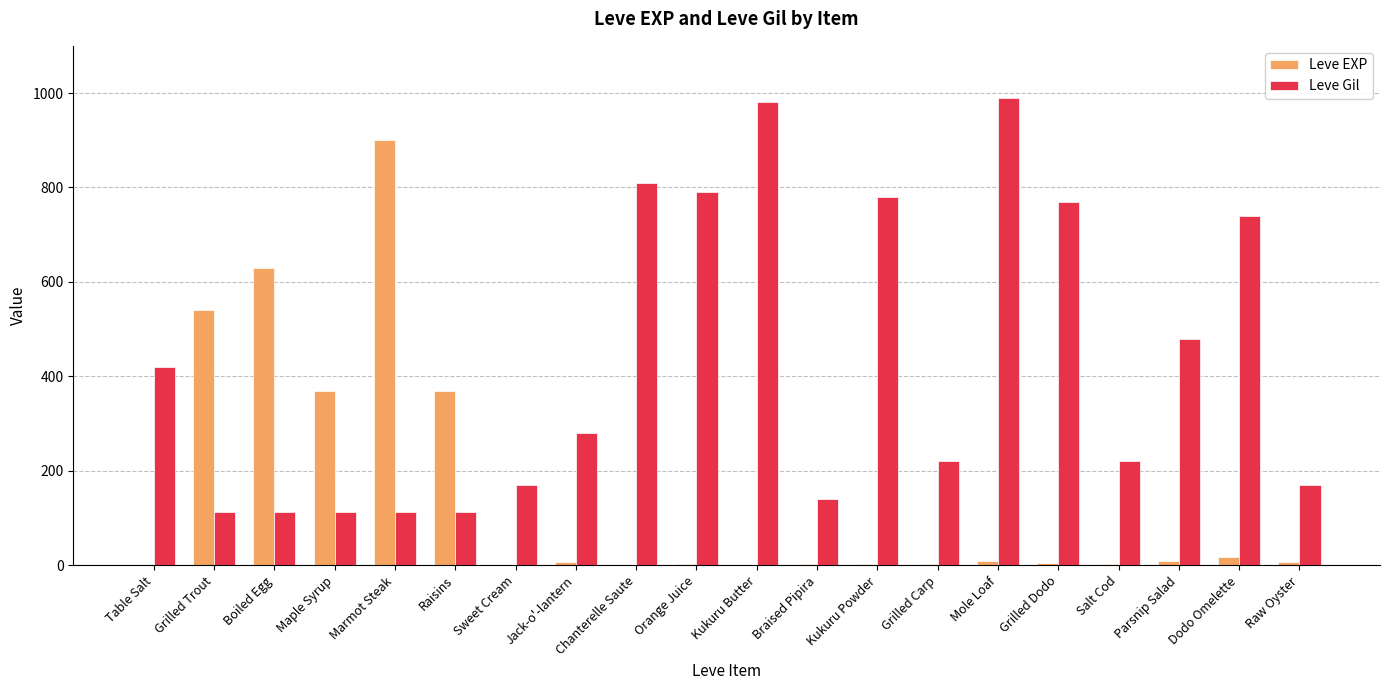

Is it true that Leve EXP equals 721 at Grilled Trout?

False